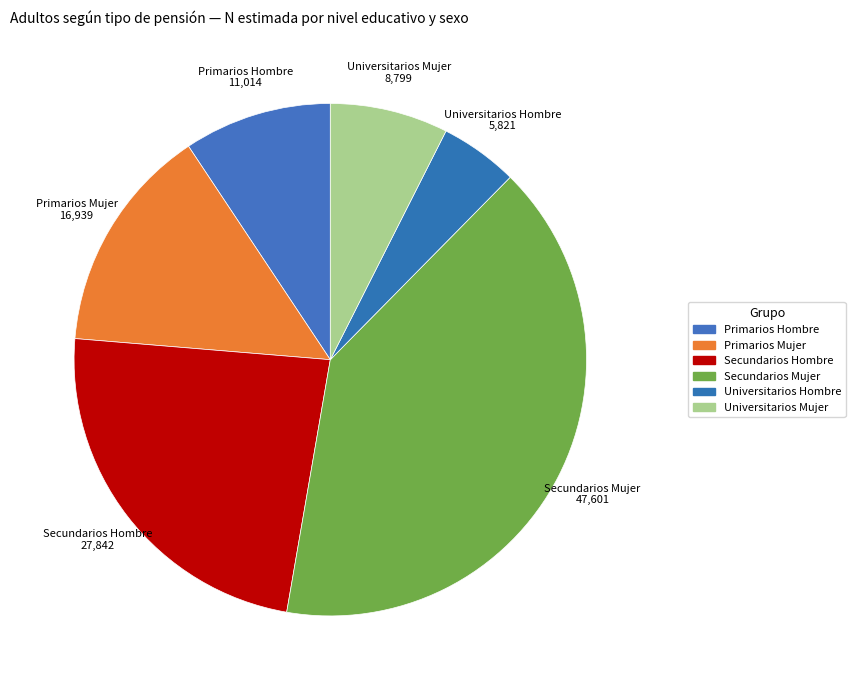

Count the number of slices in the pie.

6